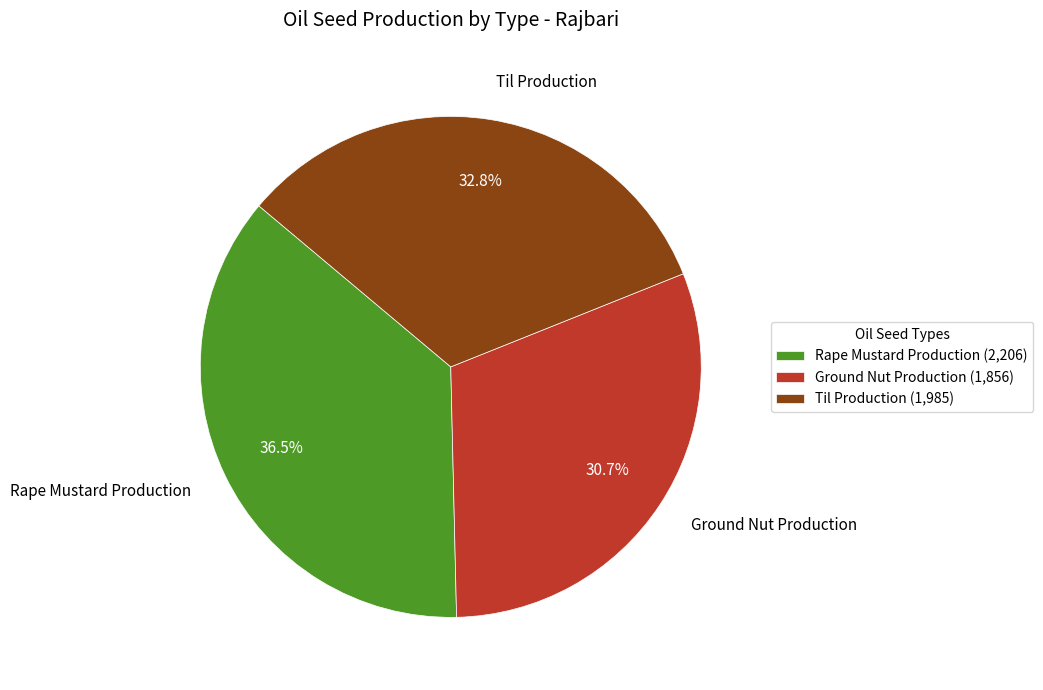

What percentage is NOT represented by Til Production?

67.2%